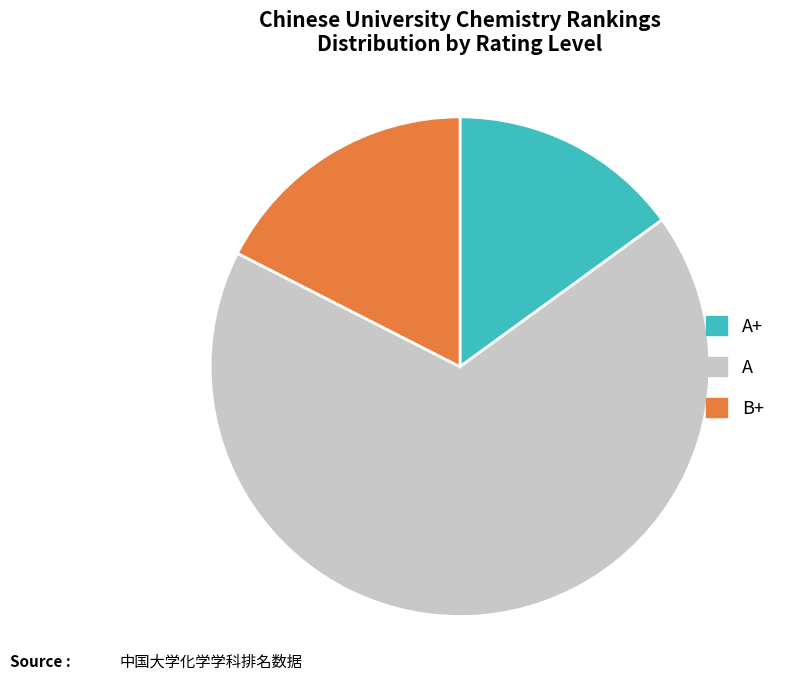

How many segments does this pie chart have?

3